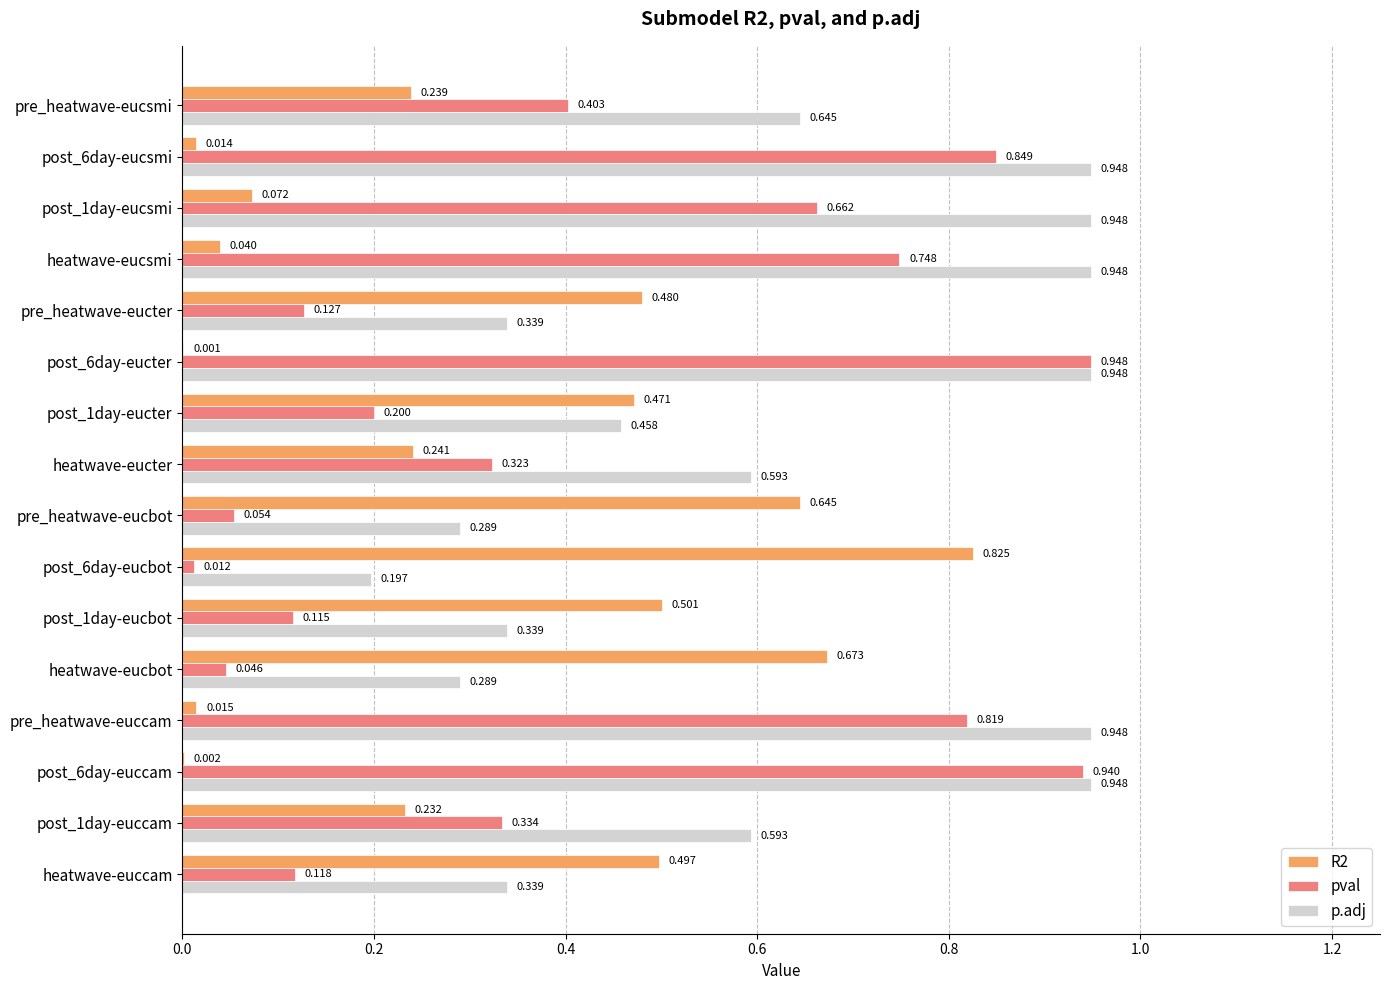

Which series changed the most between post_6day-euccam and post_1day-eucbot?

pval